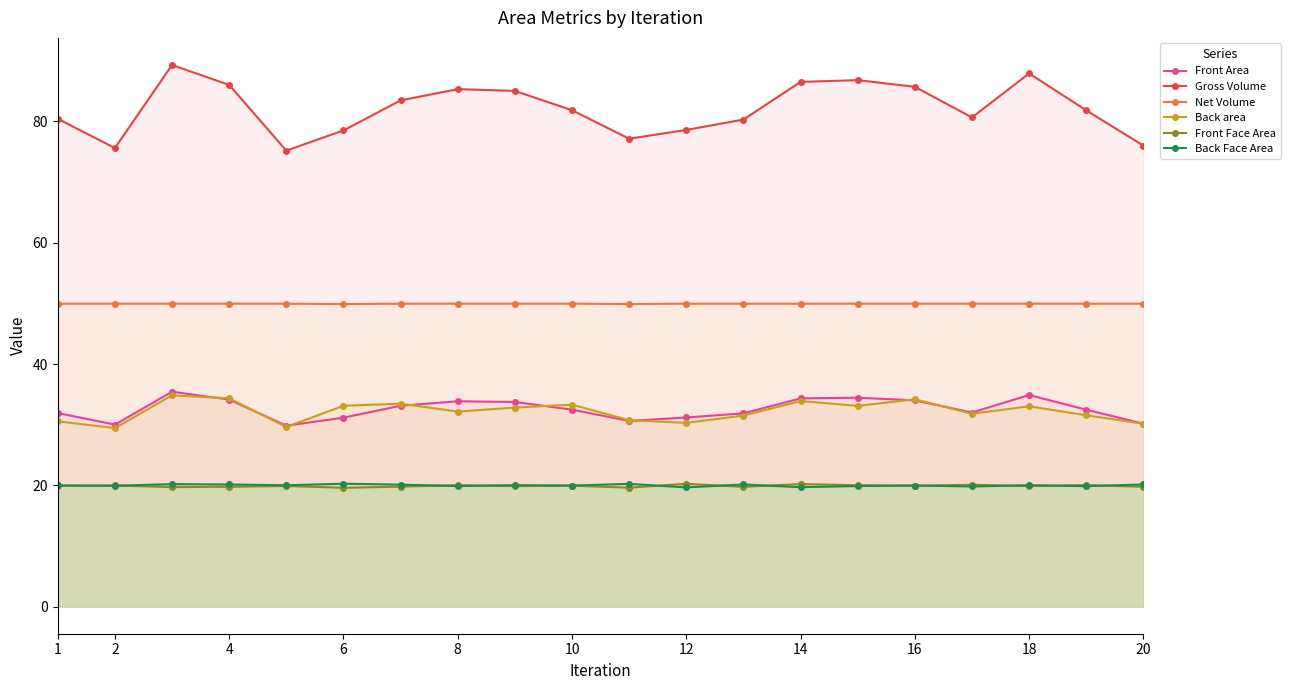

True or false: Back area and Back Face Area intersect in this chart.

False